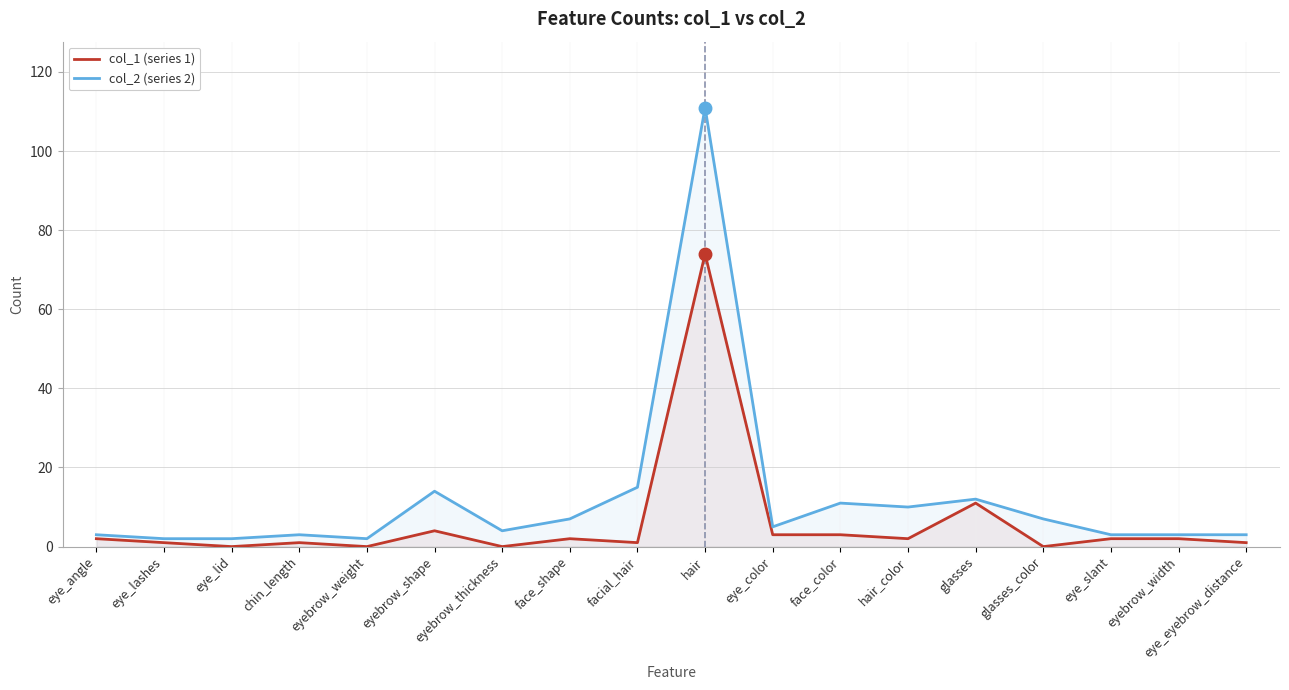

What is the difference between the col_1 (series 1) values at facial_hair and eyebrow_weight?

1